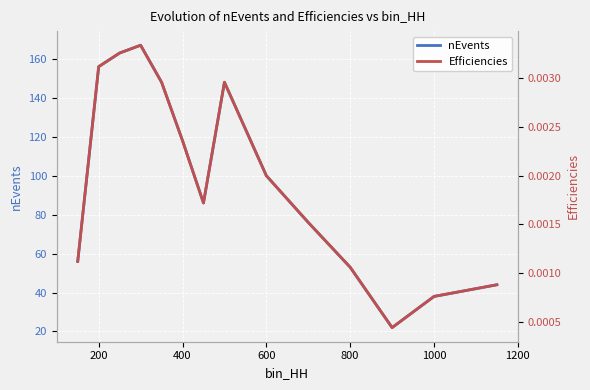

What is the minimum value for nEvents?

22